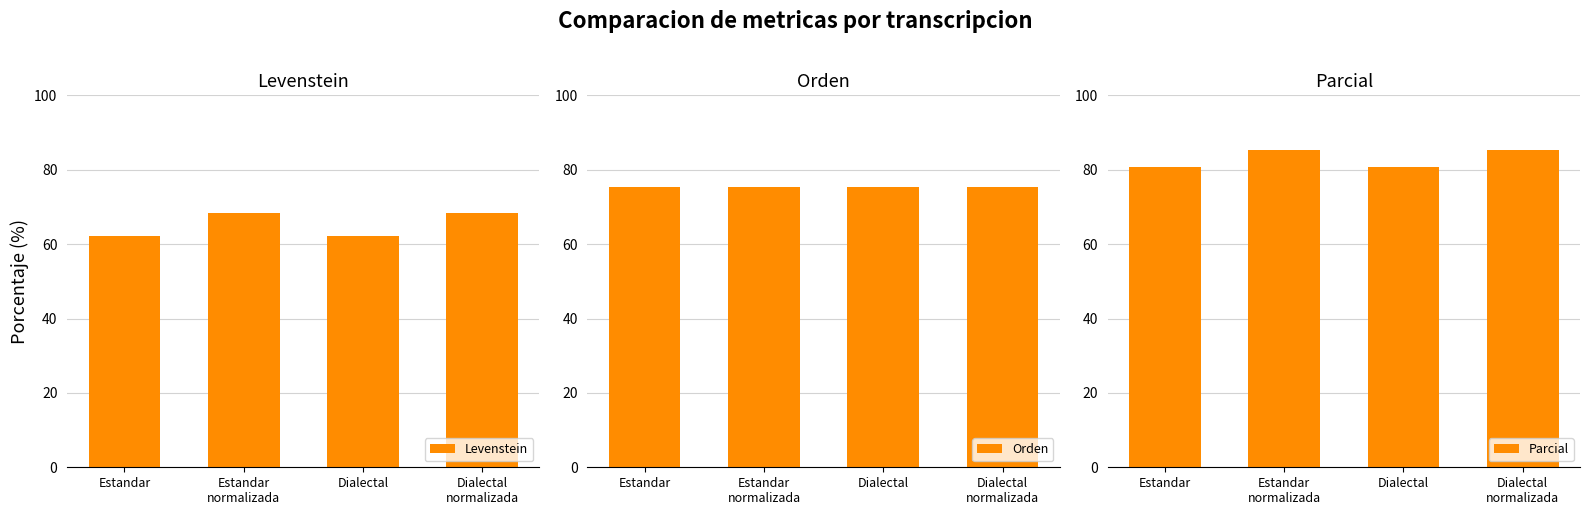

What is the minimum value shown in the chart?

62.1